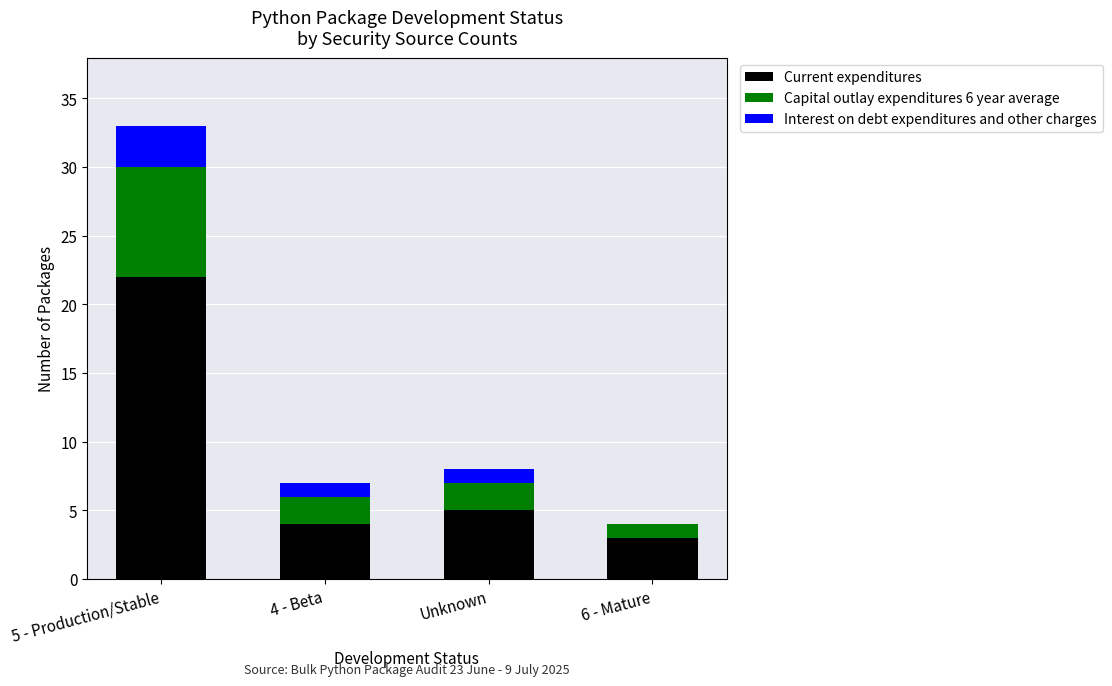

Reading left to right, list the values for the Current expenditures series.

5 - Production/Stable=22	4 - Beta=4	Unknown=5	6 - Mature=3